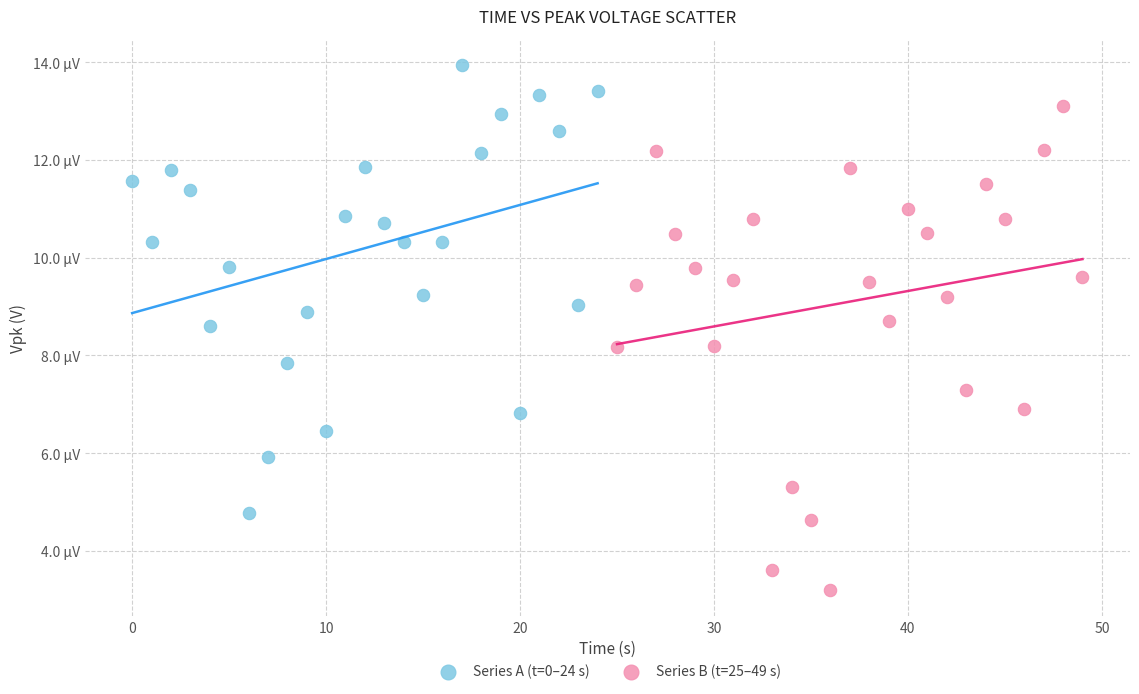

Which series has the largest Y range (max minus min)?

Series B (t=25–49 s)